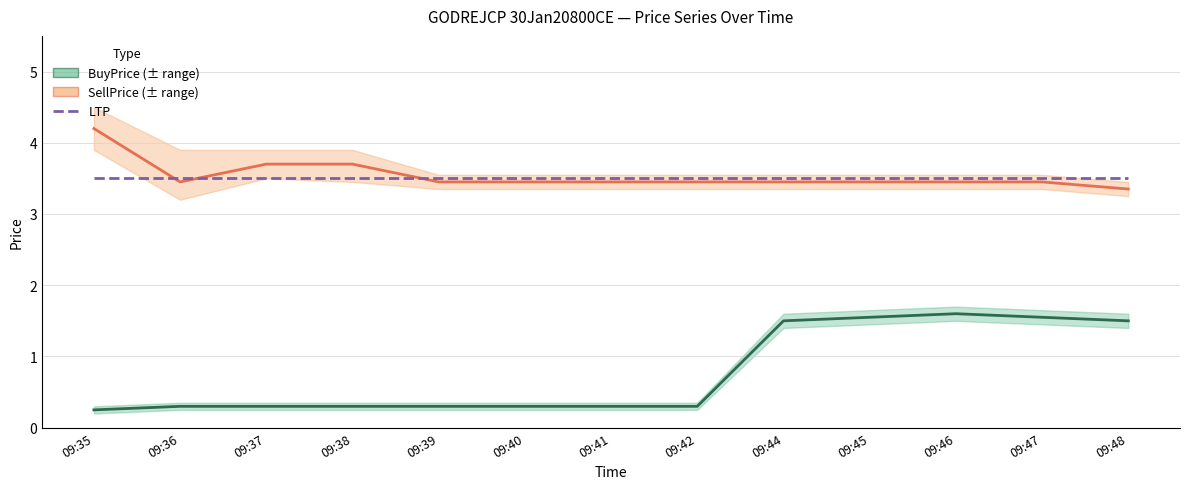

Rank the categories by SellPrice value from highest to lowest.

09:35, 09:37, 09:38, 09:36, 09:39, 09:40, 09:41, 09:42, 09:44, 09:45, 09:46, 09:47, 09:48